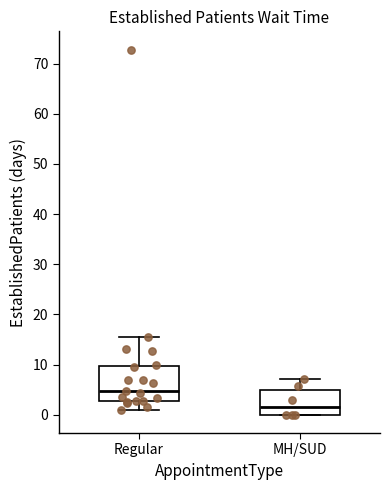

Which box is the tallest, from its lower edge to its upper edge?

Regular